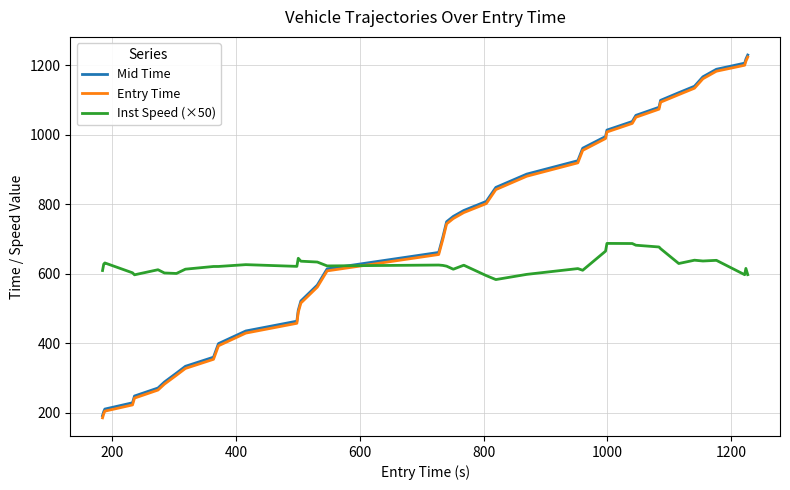

How many values in the Mid Time series exceed 765?

20